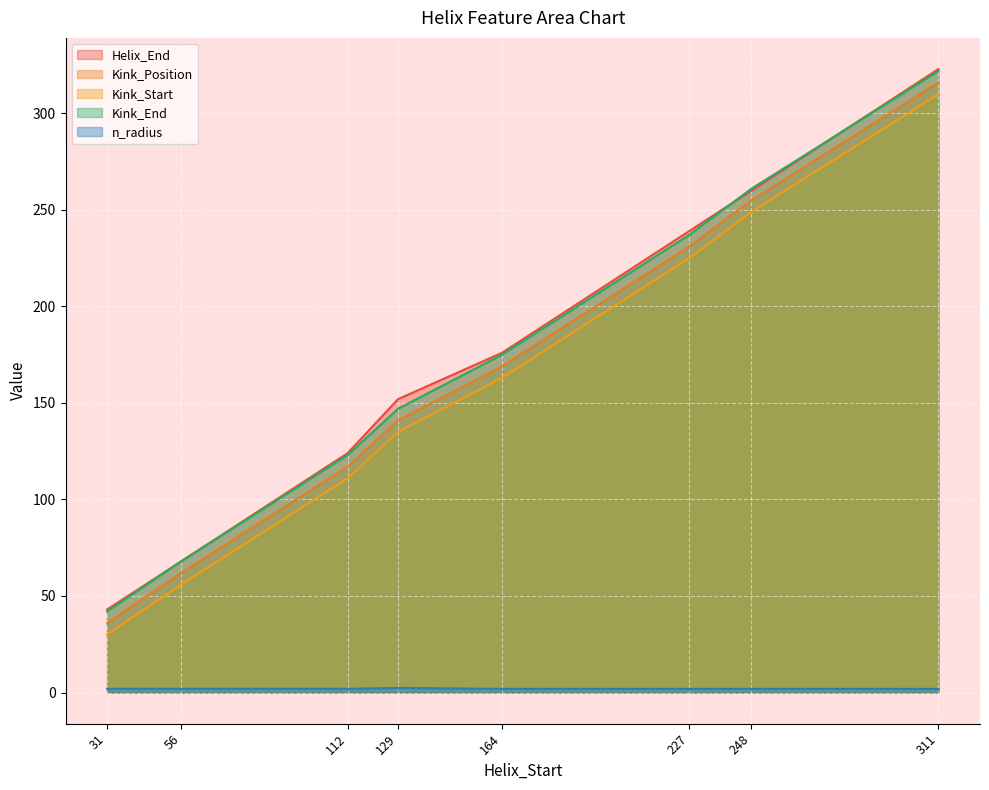

Which series has the largest total across all categories?

Helix_End